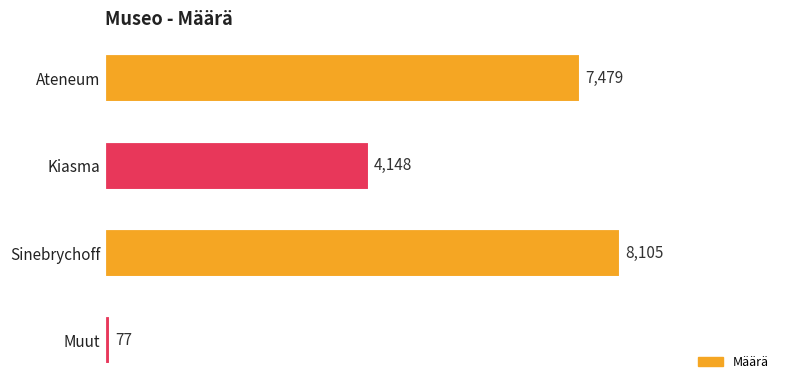

What is the minimum value shown in the chart?

77